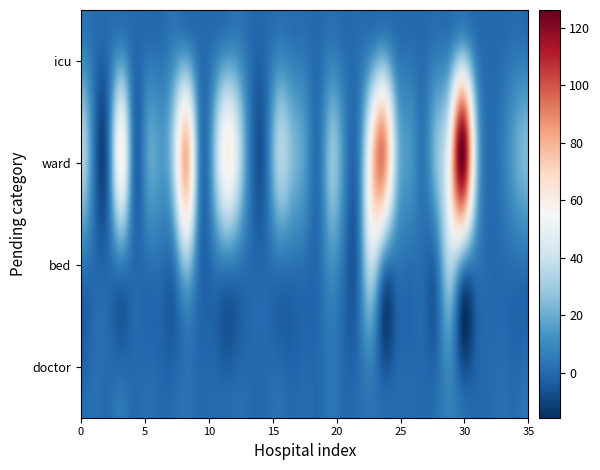

Reading right to left, list all the values displayed in this chart.

pending_doctor: 34=4	33=1	32=2	31=0	30=0	29=2	28=7	27=2	26=0	25=1	24=1	23=1	22=3	21=1	20=0	19=4	18=0	17=1	16=0	15=3	14=0	13=0	12=2	11=1	10=1	9=0	8=3	7=1	6=0	5=2	4=0	pending_icu=5	pending_ward=1	pending_bed=2	pending_doctor=1
pending_bed: 34=0	33=0	32=0	31=0	30=0	29=0	28=28	27=0	26=0	25=0	24=0	23=0	22=31	21=0	20=0	19=9	18=0	17=0	16=0	15=0	14=0	13=0	12=0	11=0	10=0	9=0	8=18	7=0	6=0	5=0	4=0	pending_icu=0	pending_ward=0	pending_bed=0	pending_doctor=0
pending_ward: 34=24	33=17	32=5	31=1	30=36	29=126	28=57	27=25	26=4	25=14	24=28	23=90	22=60	21=4	20=10	19=26	18=2	17=15	16=25	15=33	14=0	13=0	12=37	11=59	10=21	9=9	8=78	7=35	6=15	5=15	4=2	pending_icu=58	pending_ward=1	pending_bed=1	pending_doctor=33
pending_icu: 34=0	33=1	32=0	31=0	30=0	29=3	28=1	27=1	26=0	25=0	24=0	23=1	22=0	21=1	20=0	19=2	18=0	17=1	16=1	15=2	14=0	13=0	12=3	11=1	10=0	9=0	8=0	7=3	6=0	5=0	4=0	pending_icu=1	pending_ward=1	pending_bed=1	pending_doctor=3